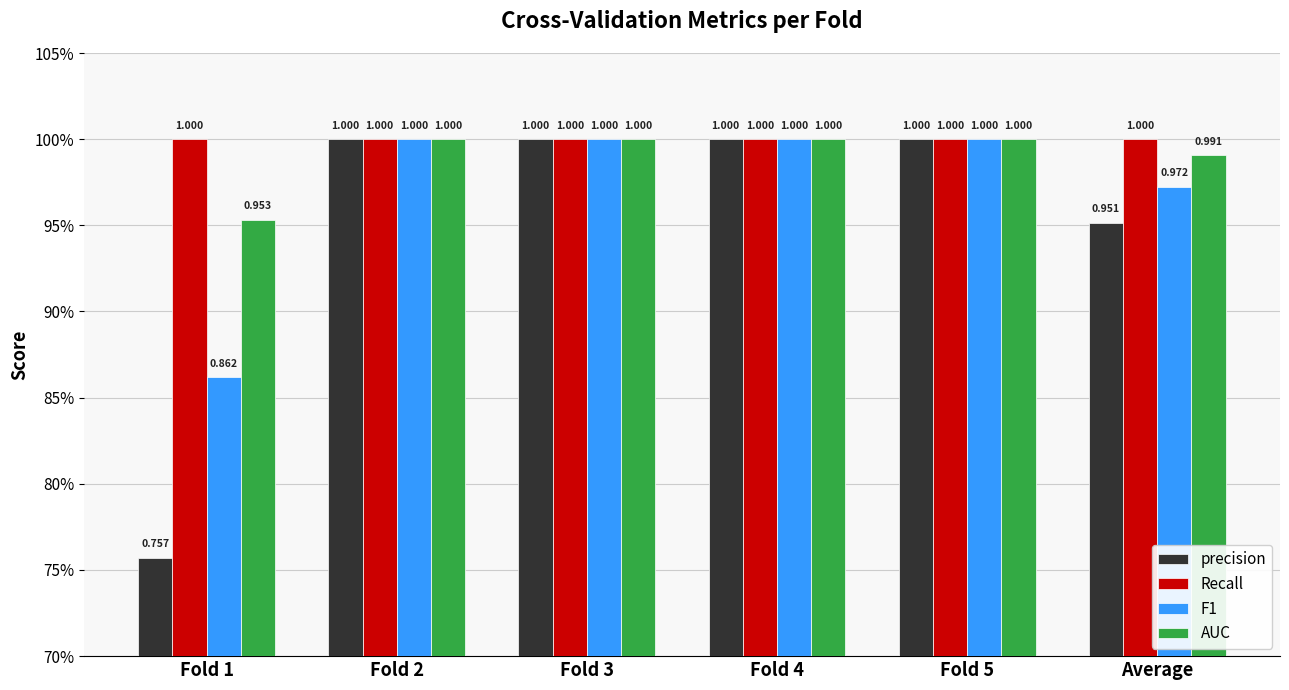

Between Fold 2 and Average, which series saw the biggest shift?

precision